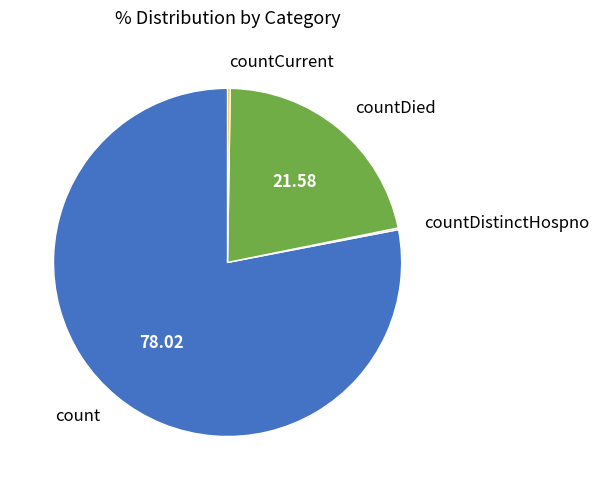

Is there any slice that represents more than half of the pie?

Yes